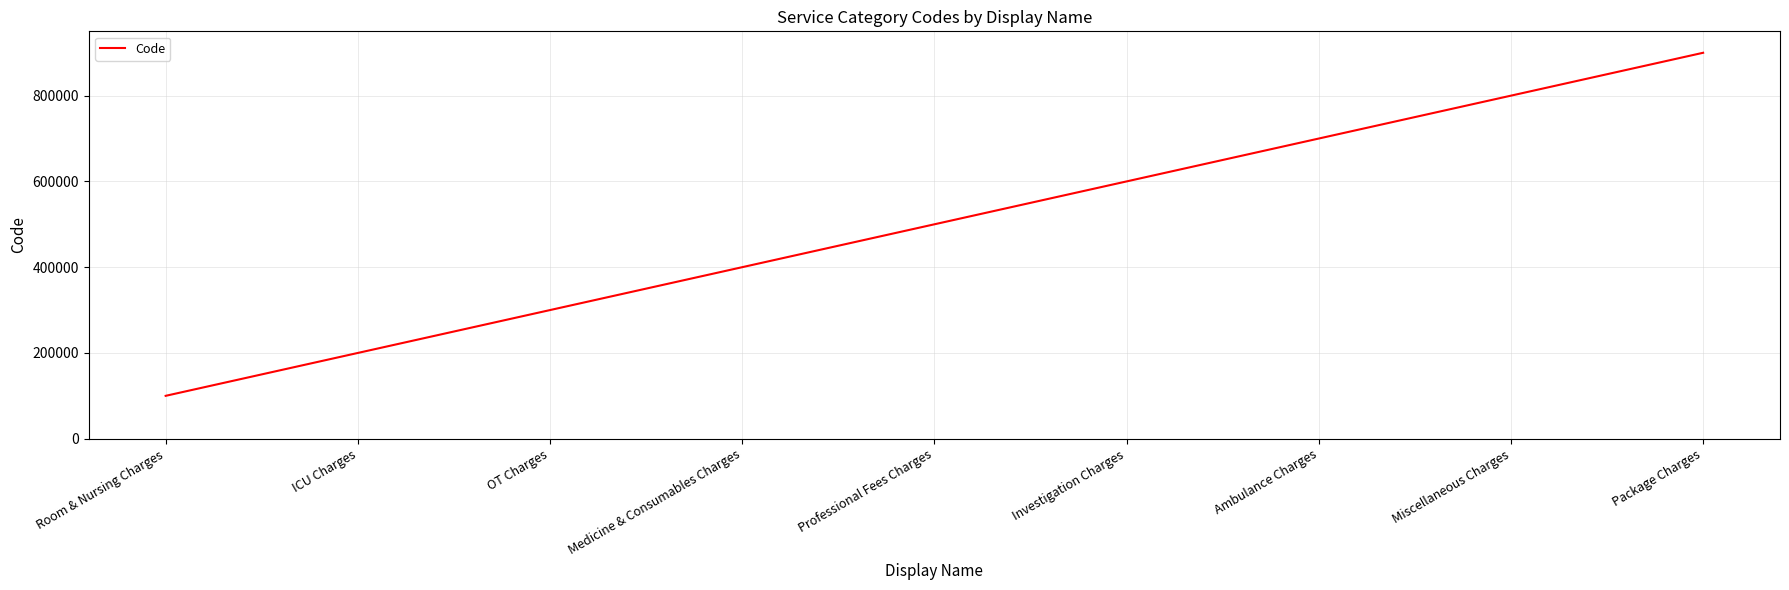

True or false: the data shows 500000 at Professional Fees Charges.

True